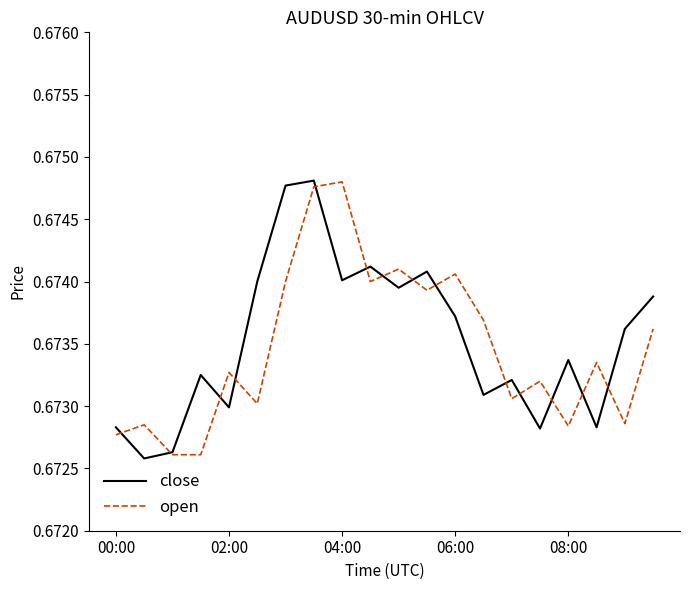

How many lines are shown in the chart?

2